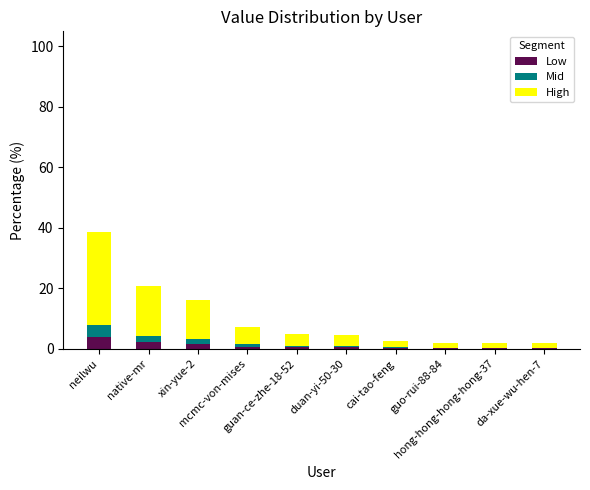

What is the maximum value for Low?

3.9